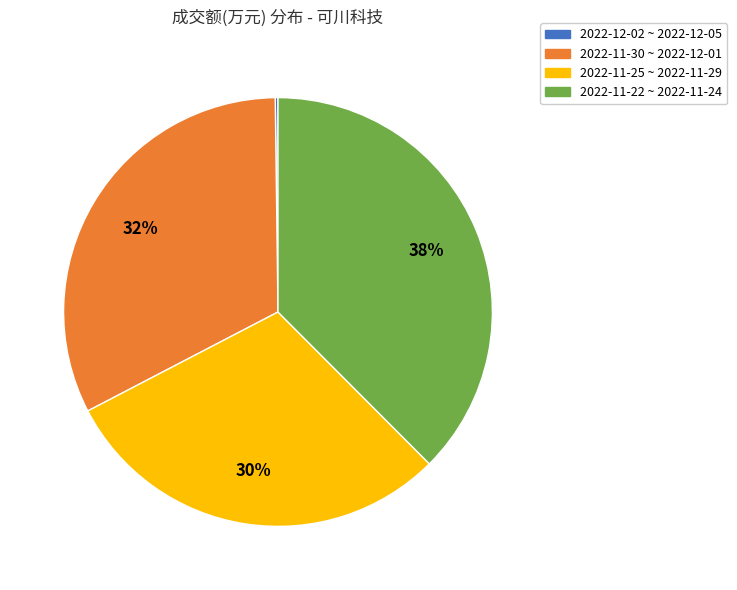

Is there a majority slice in this chart?

No